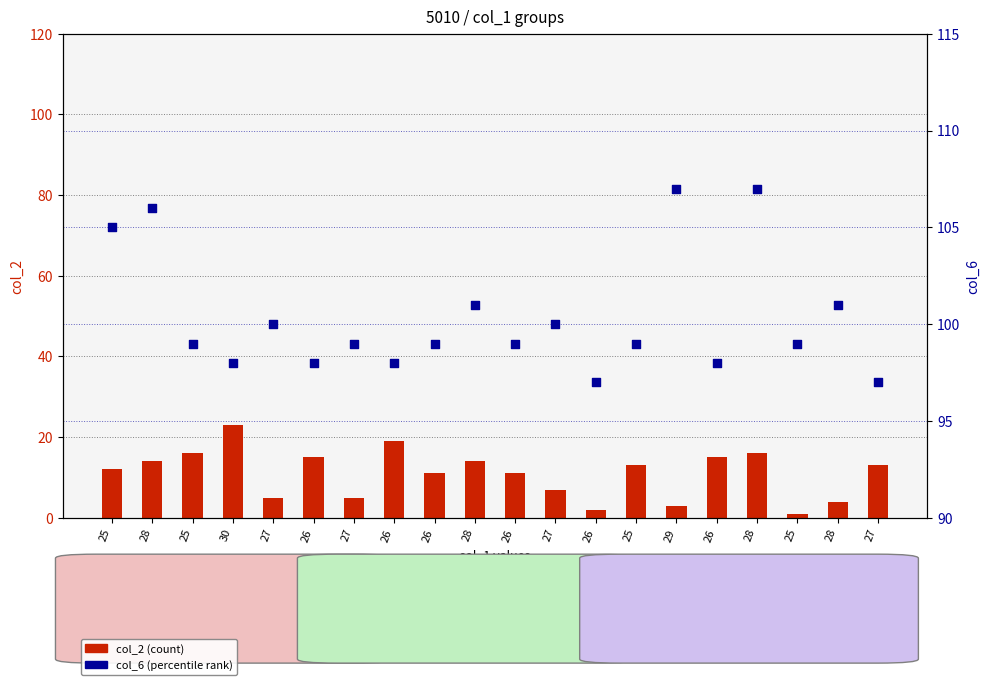

Which series reaches the maximum Y coordinate?

col_6 (percentile rank)